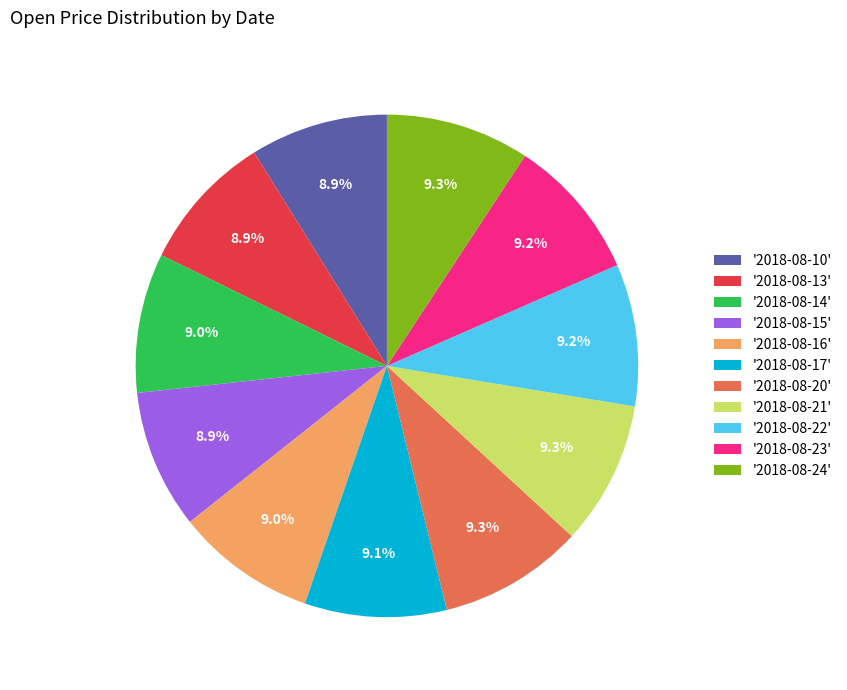

Approximately how many times larger is the value at '2018-08-14' compared to '2018-08-15'?

1.0